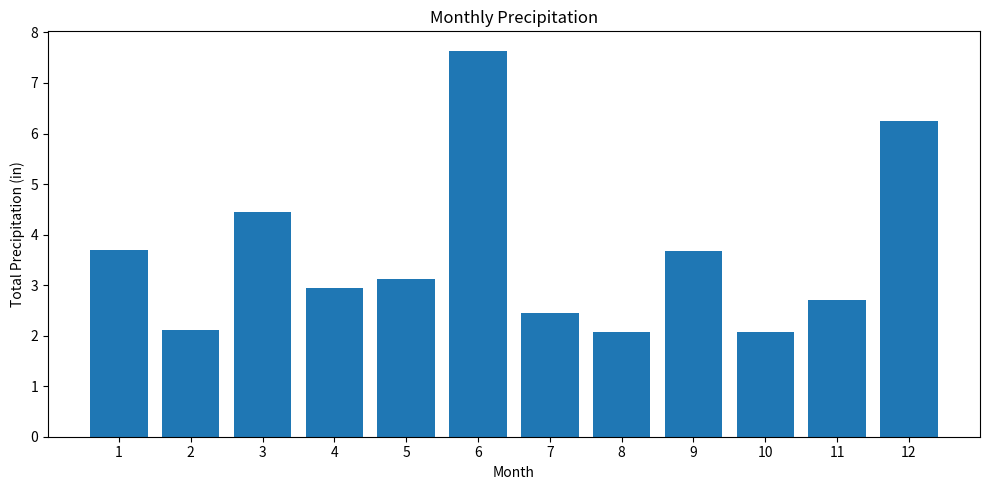

The value at 10 is 2.1. True or false?

True